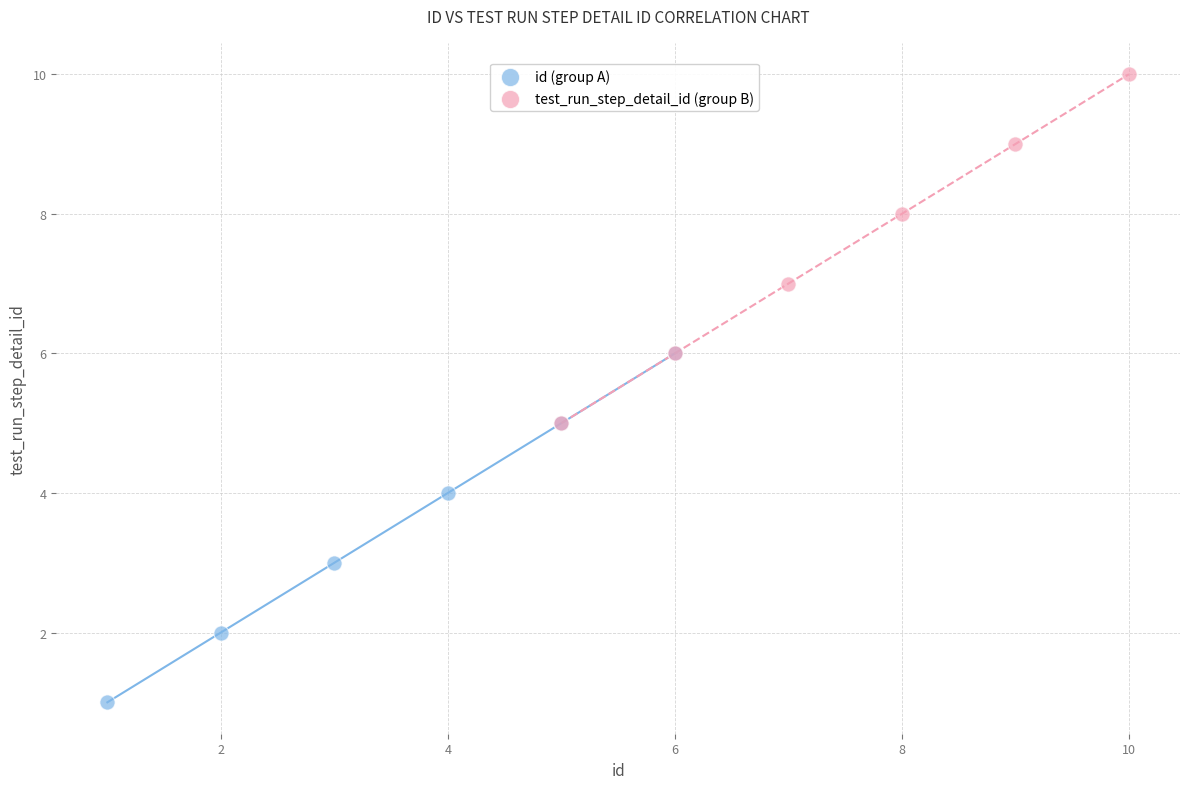

Which series reaches the maximum Y coordinate?

test_run_step_detail_id (group B)